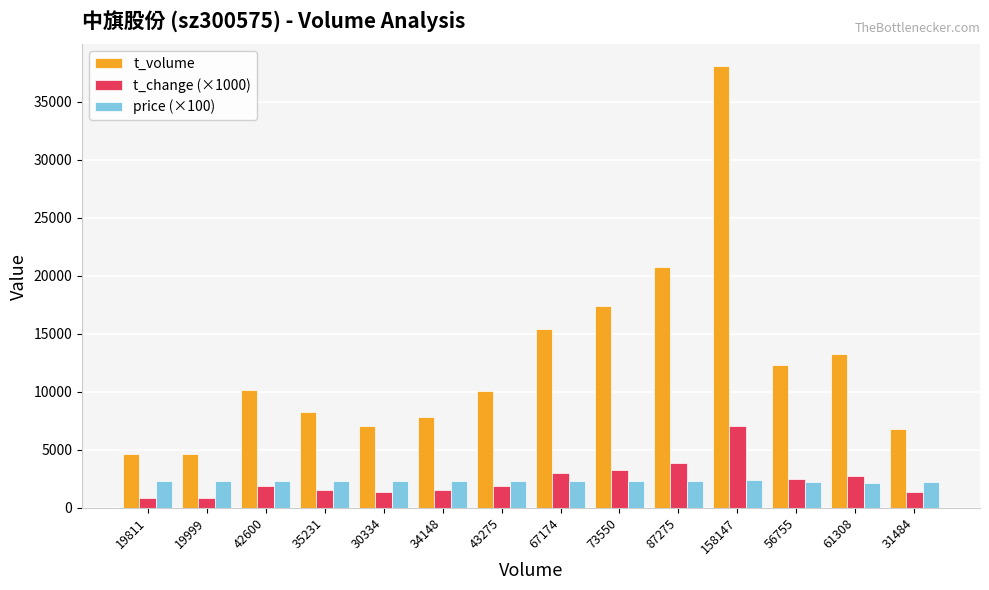

What is the greatest value displayed?

38054